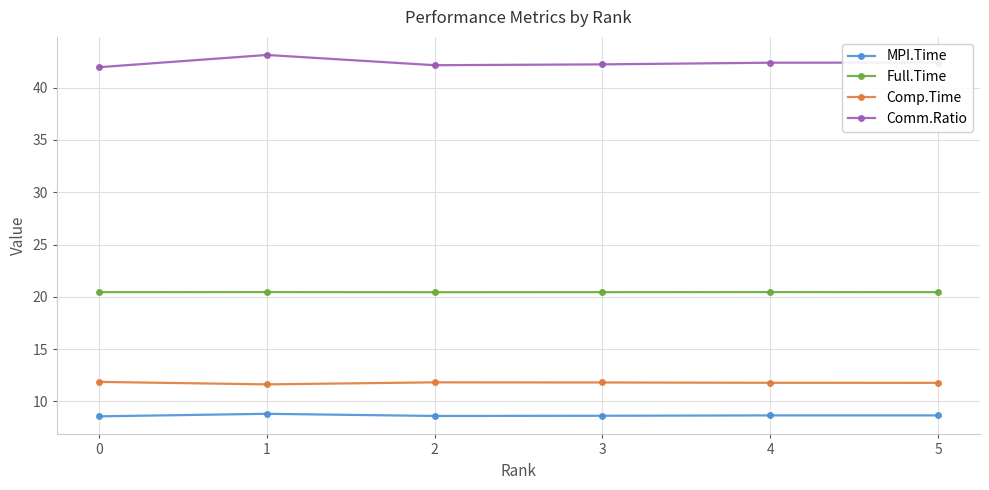

What is the maximum value shown in the chart?

43.1